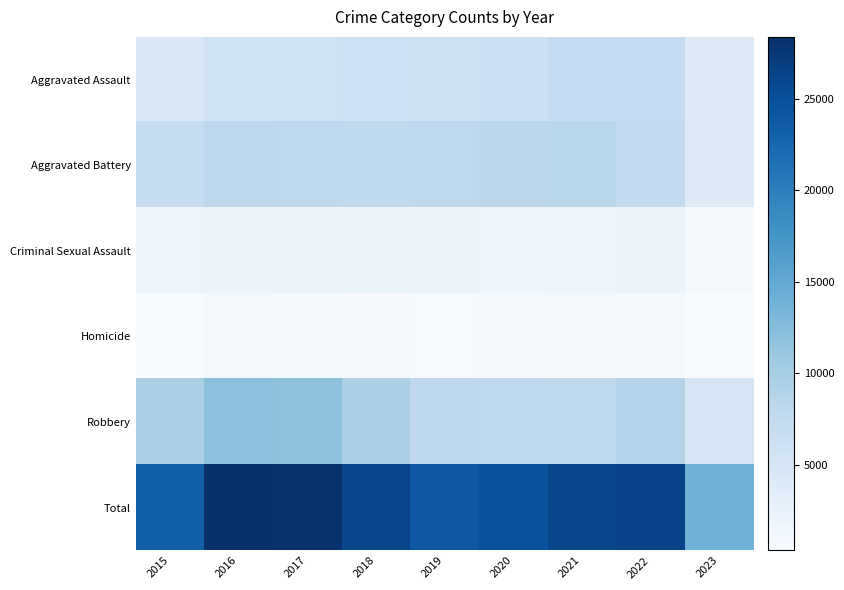

Reading left to right, list all the values displayed in this chart.

Aggravated Assault: 2015=4480	2016=5712	2017=5793	2018=6001	2019=5841	2020=6263	2021=7243	2022=7277	2023=3848
Aggravated Battery: 2015=7018	2016=8085	2017=7845	2018=7734	2019=7857	2020=8319	2021=8345	2022=7486	2023=4048
Criminal Sexual Assault: 2015=1679	2016=1825	2017=1954	2018=1995	2019=1888	2020=1466	2021=1695	2022=1768	2023=912
Homicide: 2015=496	2016=786	2017=672	2018=589	2019=498	2020=787	2021=804	2022=718	2023=324
Robbery: 2015=9638	2016=11960	2017=11880	2018=9680	2019=7994	2020=7855	2021=7917	2022=8964	2023=4820
Total: 2015=23311	2016=28368	2017=28144	2018=25999	2019=24078	2020=24690	2021=26004	2022=26213	2023=13952